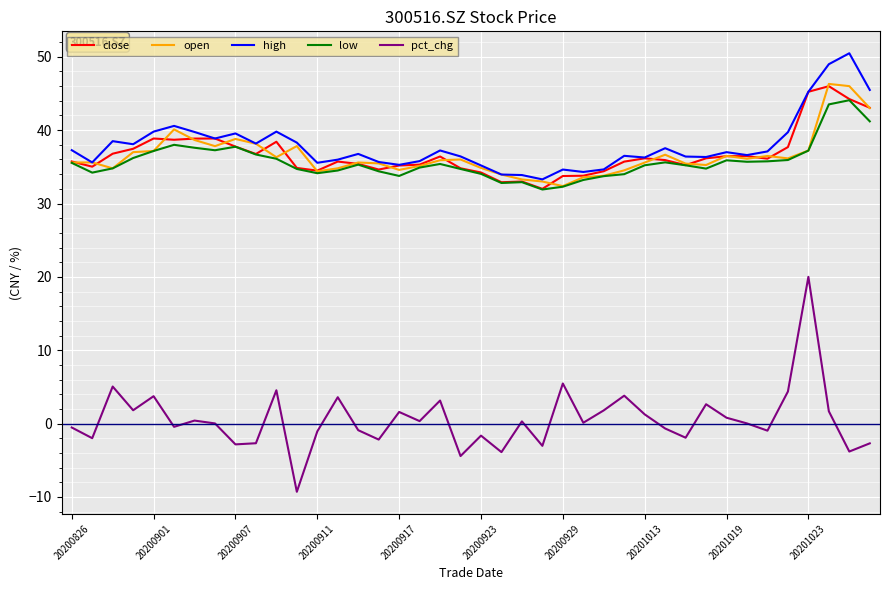

What is the greatest value displayed?

50.5